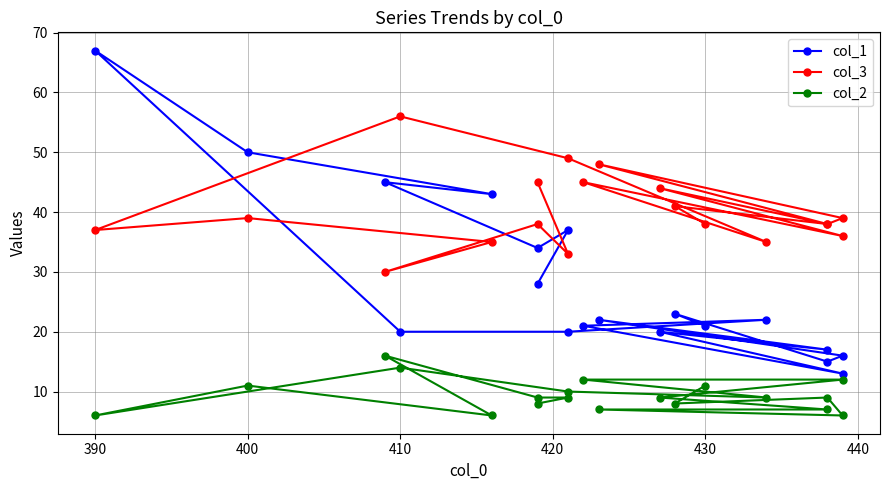

Which series has the largest total across all categories?

col_3